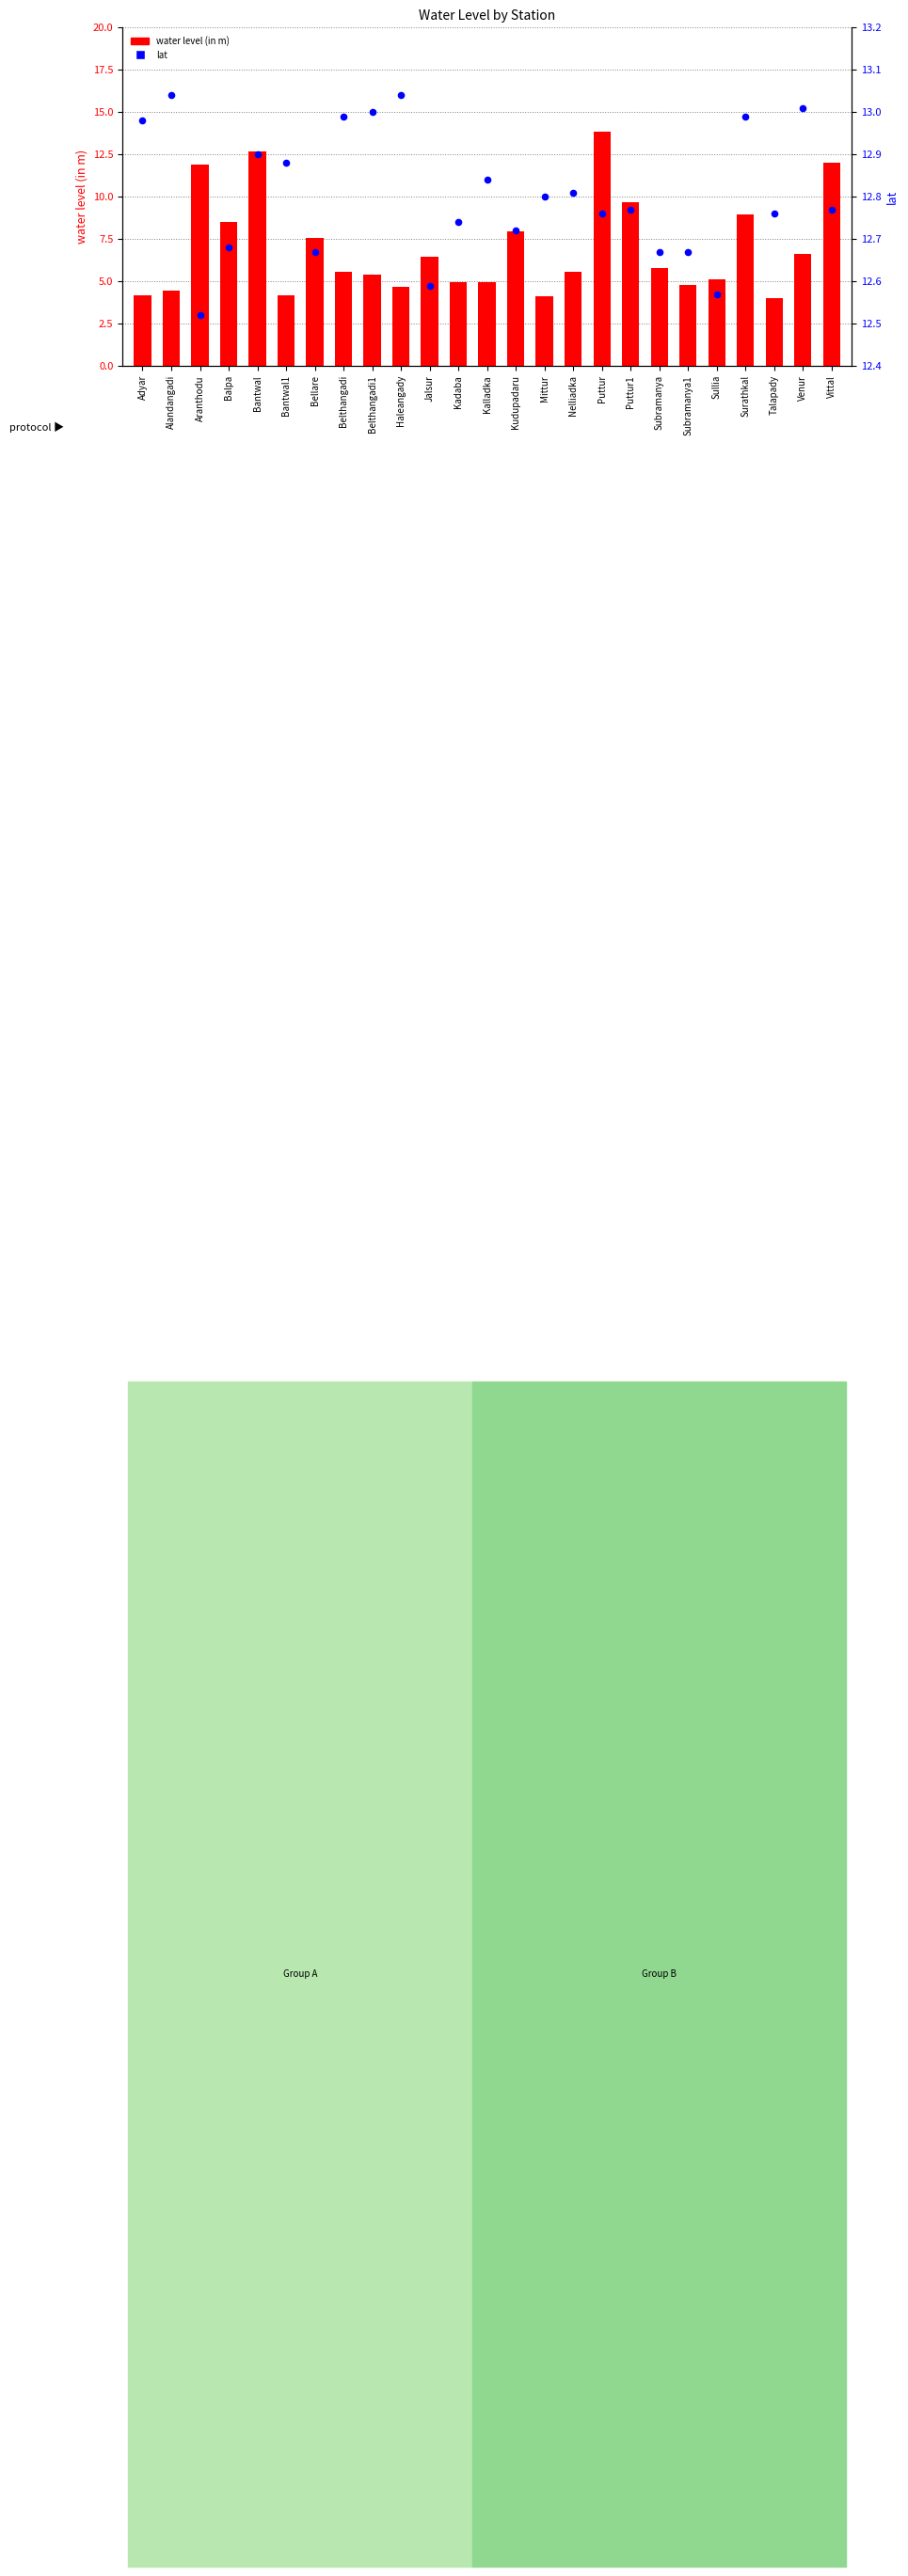

Which series has the widest spread of Y values?

water level (in m)